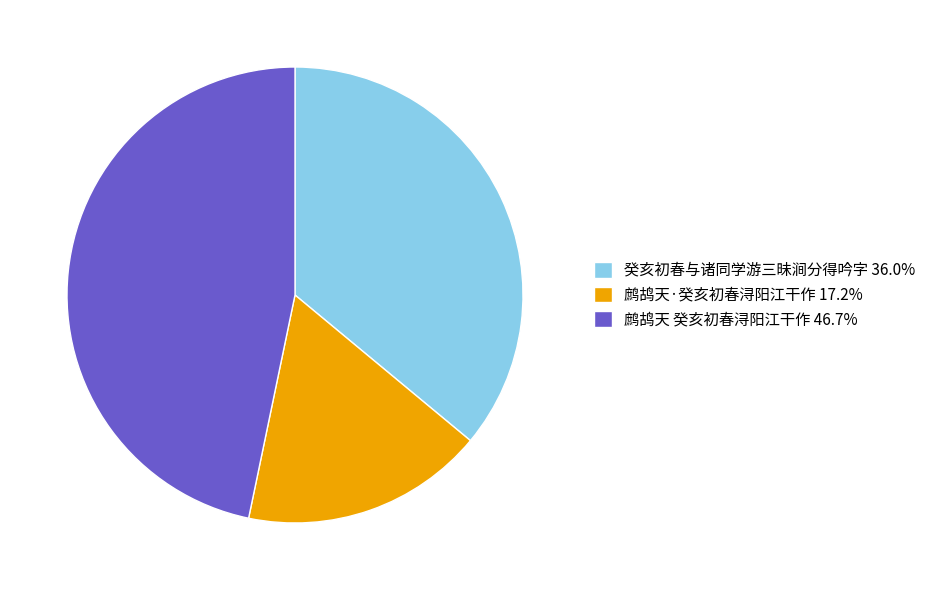

Is there any slice that represents more than half of the pie?

No